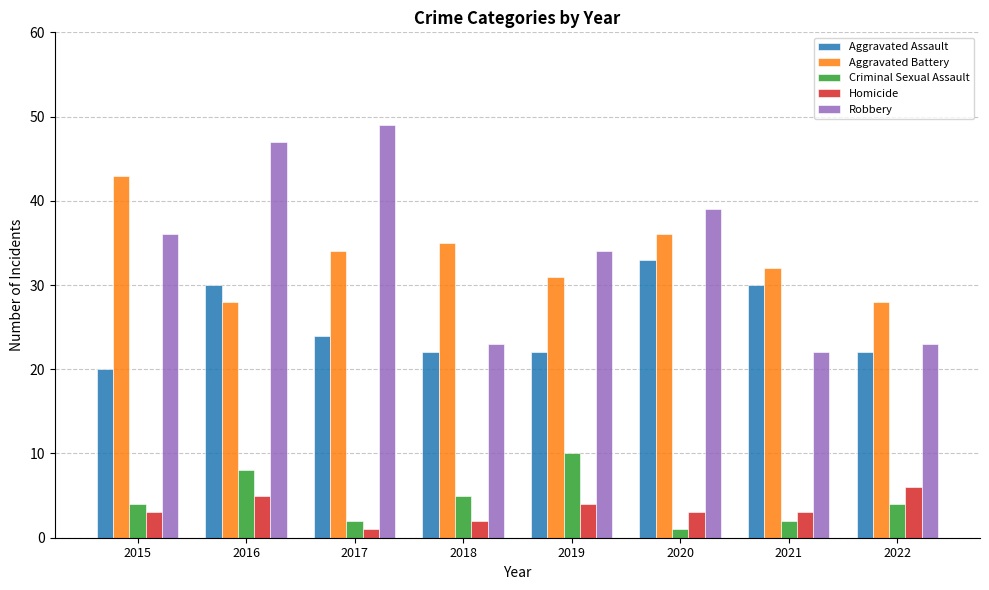

Are the bars horizontal?

No